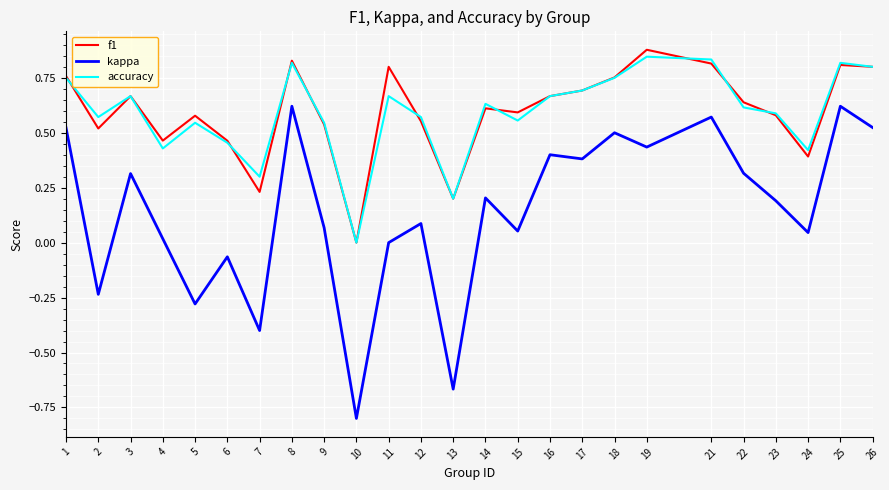

Which series has the largest range (max minus min)?

kappa